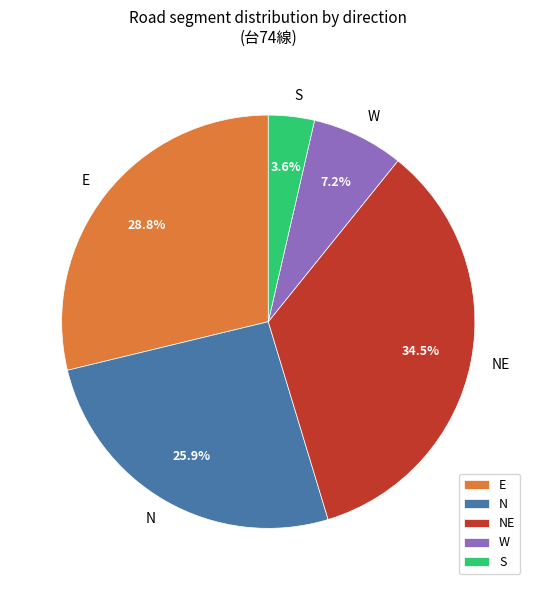

Which slice is the smallest?

S